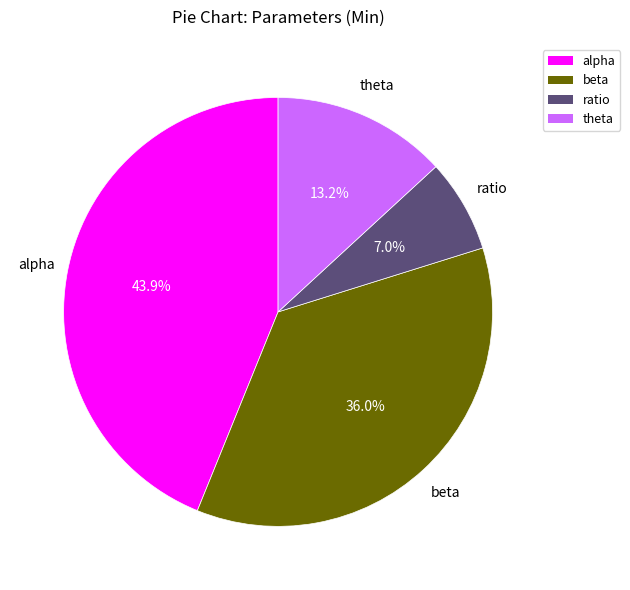

Does any single category account for the majority?

No